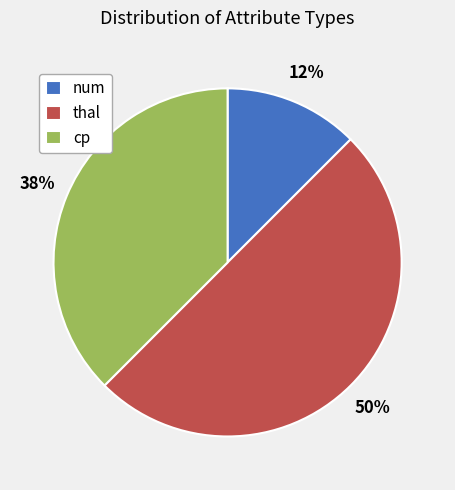

Does num account for over 50% of the chart?

No